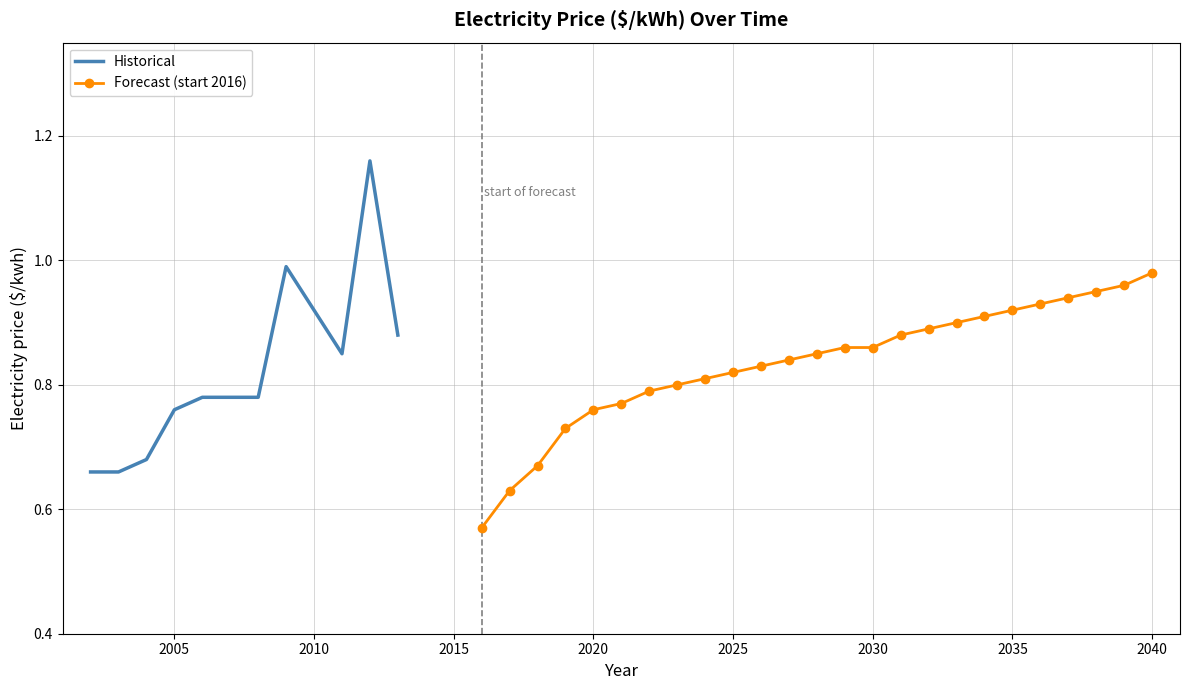

What is the approximate value at 2029?

0.9